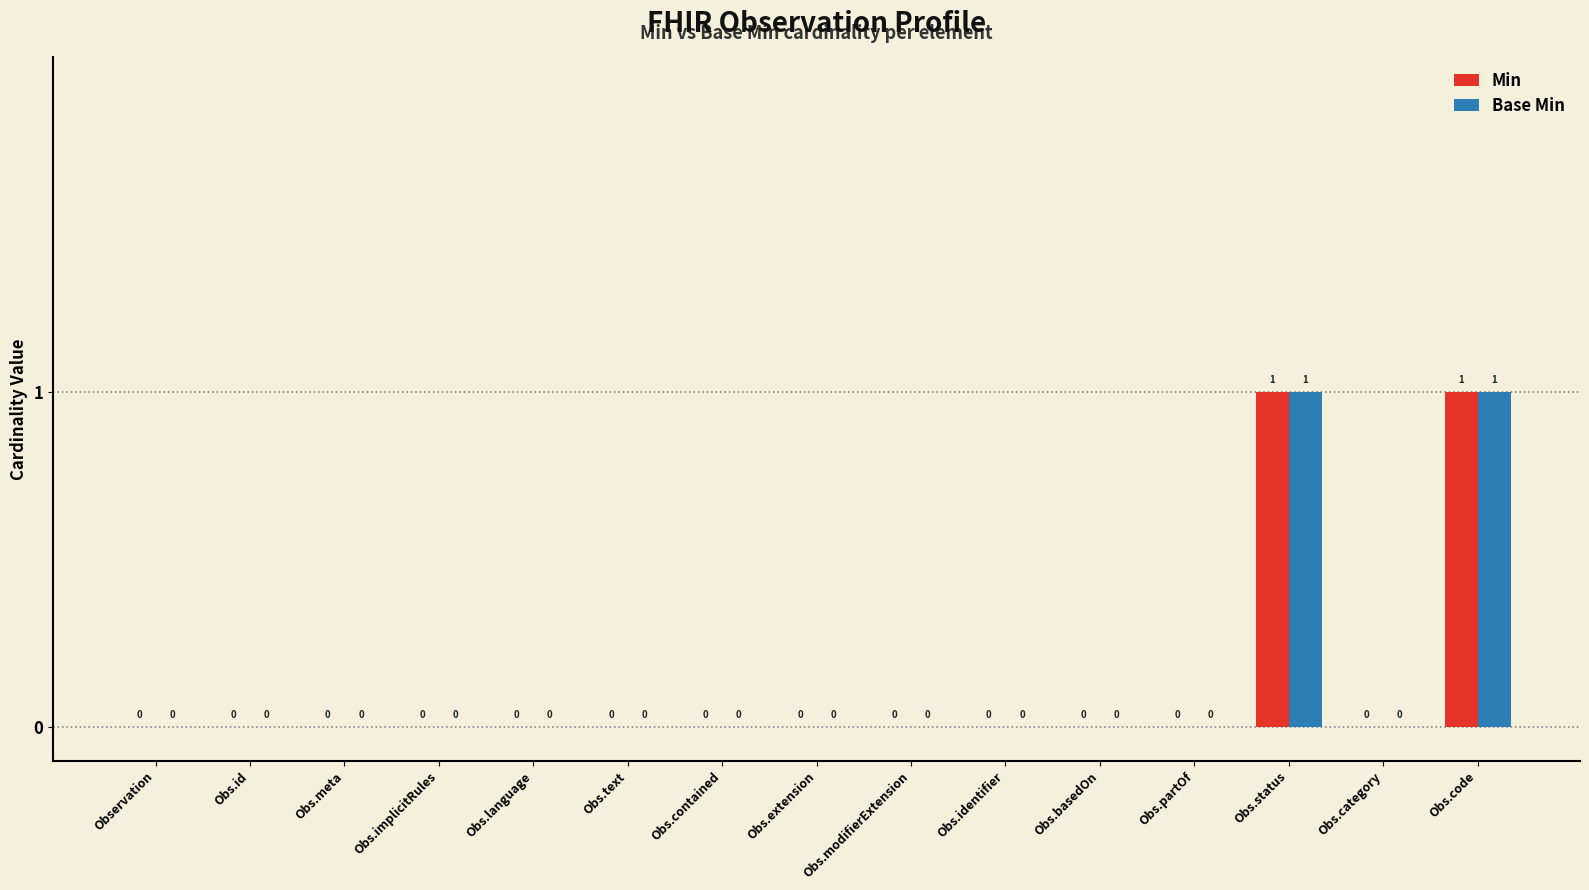

Is it true that Base Min equals 0 at Obs.language?

True